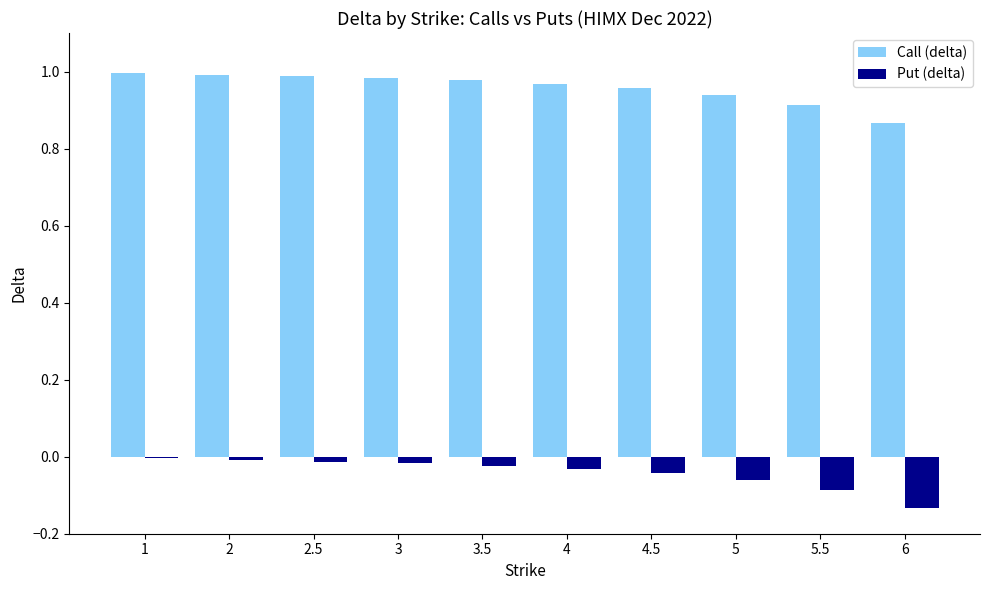

How many bars are there in each group?

2